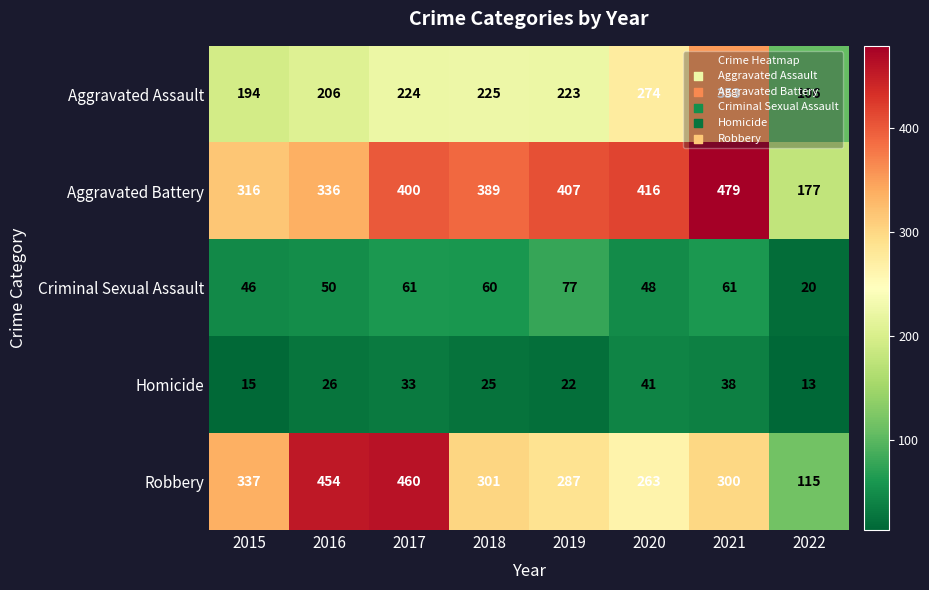

At 2022, list the series in order from smallest to largest.

Homicide, Criminal Sexual Assault, Aggravated Assault, Robbery, Aggravated Battery